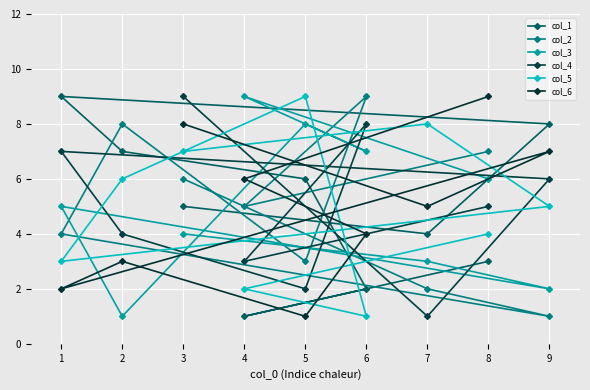

Reading right to left, transcribe all the data shown in this chart.

col_1: 9=8	8=3	7=4	6=2	5=6	4=1	3=5	2=7	1=9
col_2: 9=1	8=7	7=2	6=9	5=3	4=5	3=6	2=8	1=4
col_3: 9=2	8=6	7=3	6=7	5=8	4=9	3=4	2=1	1=5
col_4: 9=6	8=5	7=1	6=8	5=2	4=3	3=9	2=4	1=7
col_5: 9=5	8=4	7=8	6=1	5=9	4=2	3=7	2=6	1=3
col_6: 9=7	8=9	7=5	6=4	5=1	4=6	3=8	2=3	1=2